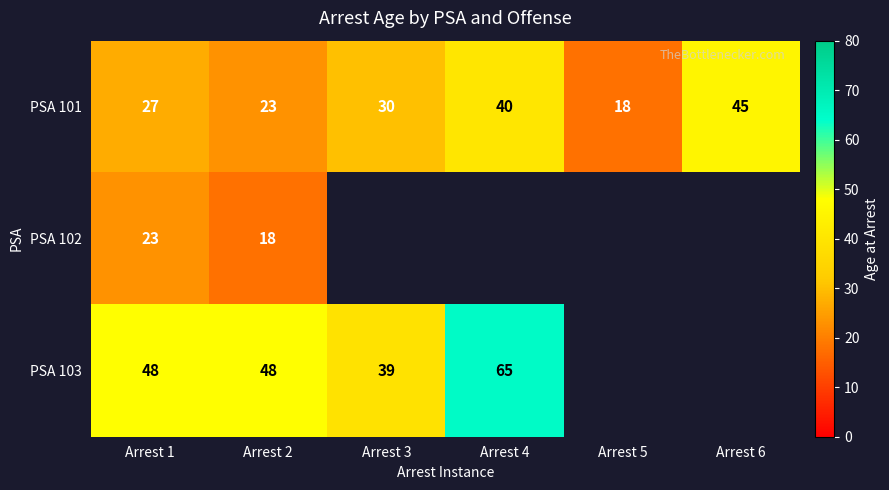

Count the number of data series in this chart.

3